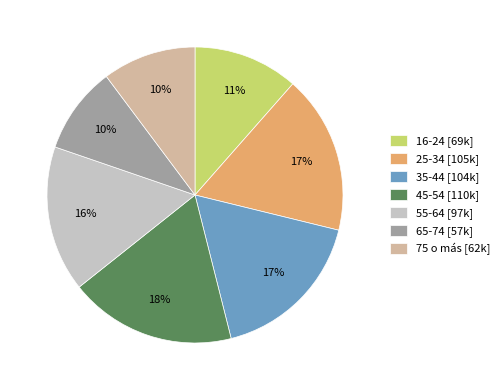

What percentage is the 16-24 slice, to the nearest percent?

11%